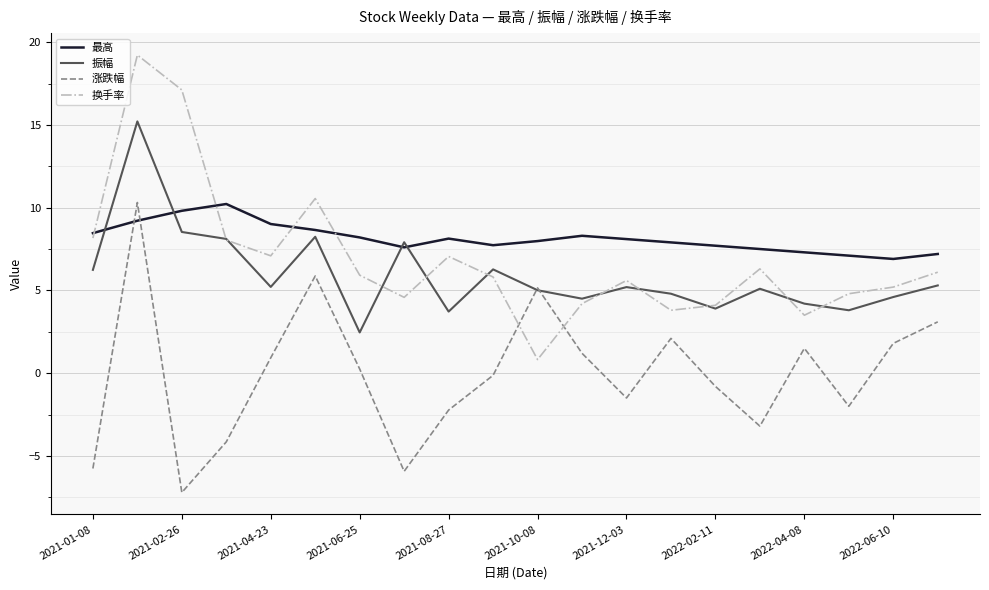

Which series has the largest total across all categories?

最高